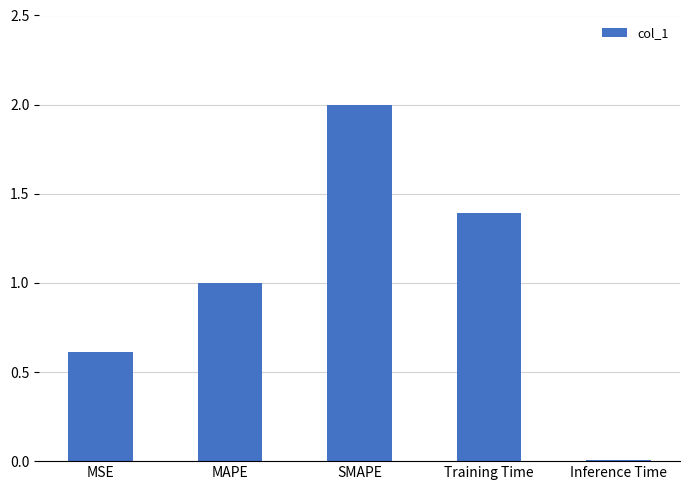

What is the sum of the values at Training Time and MSE?

2.0